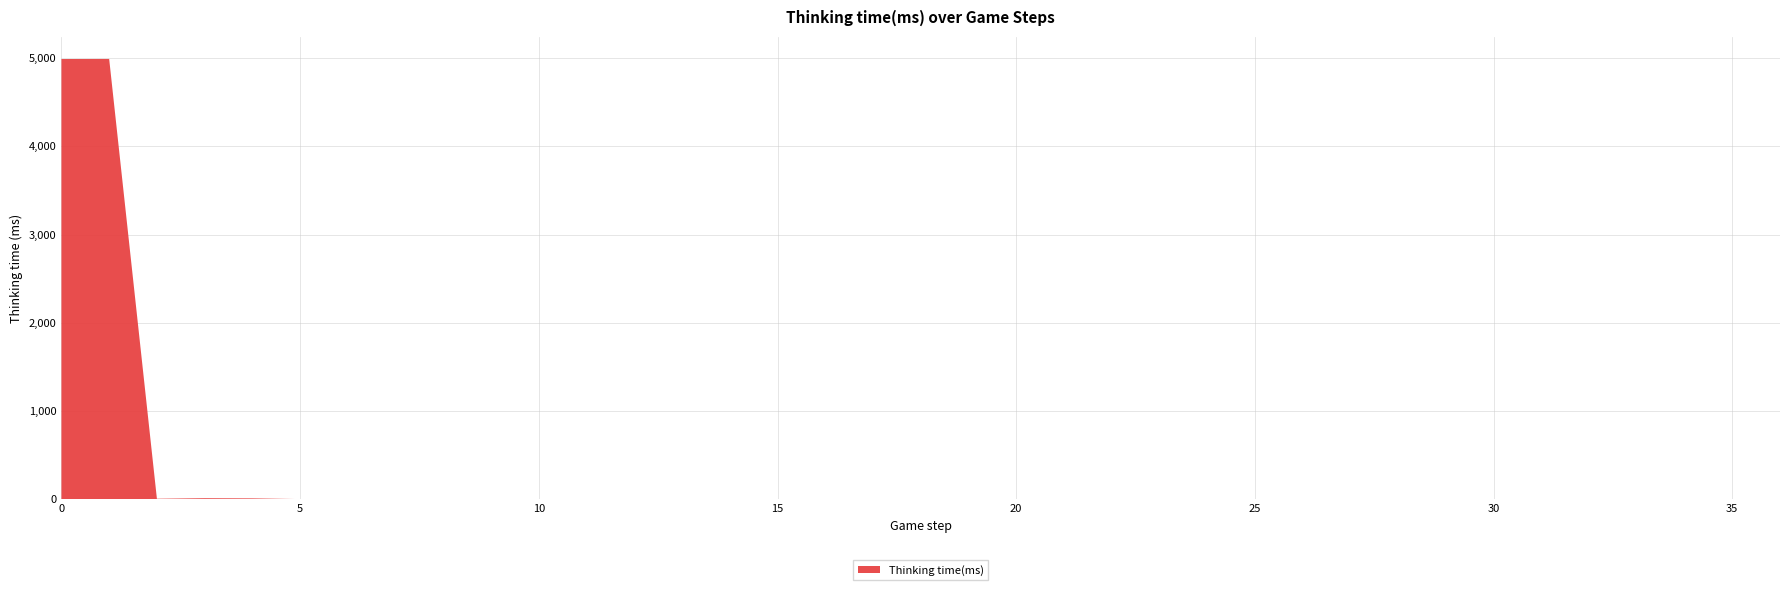

Reading left to right, what are all the values shown in this chart?

4990	4991	5	11	9	1	0	1	0	0	1	0	0	1	0	1	1	1	1	0	0	1	1	1	0	0	1	0	1	1	1	1	1	1	0	1	0